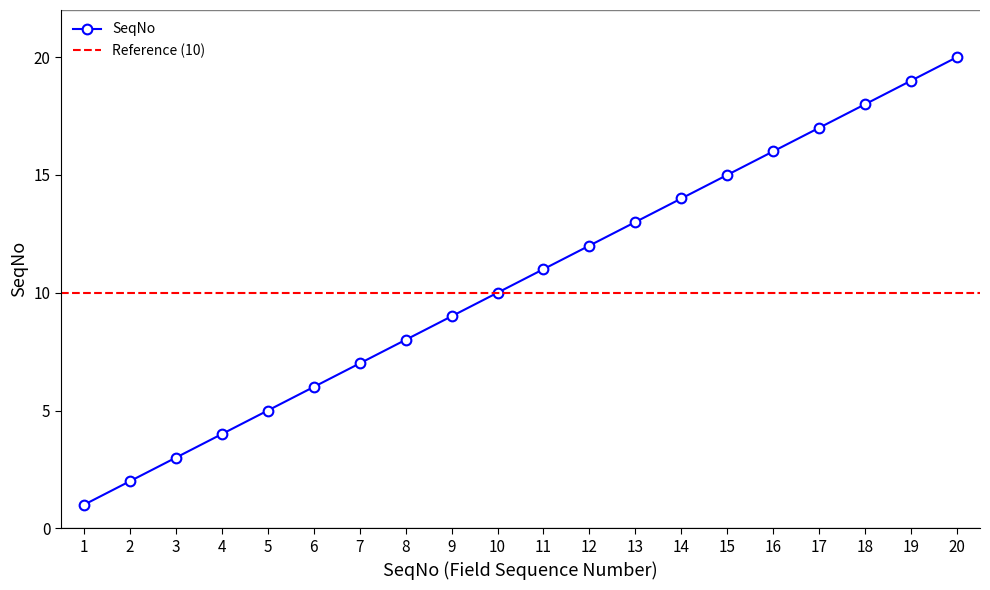

Reading left to right, what are all the values shown in this chart?

1=1	2=2	3=3	4=4	5=5	6=6	7=7	8=8	9=9	10=10	11=11	12=12	13=13	14=14	15=15	16=16	17=17	18=18	19=19	20=20